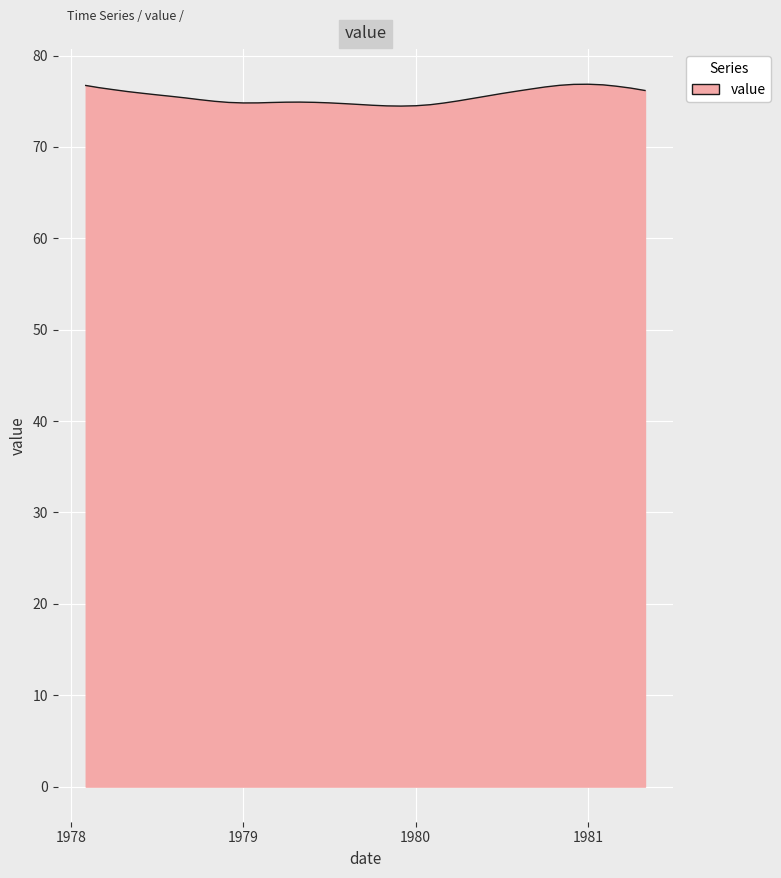

What is the smallest value displayed?

74.5